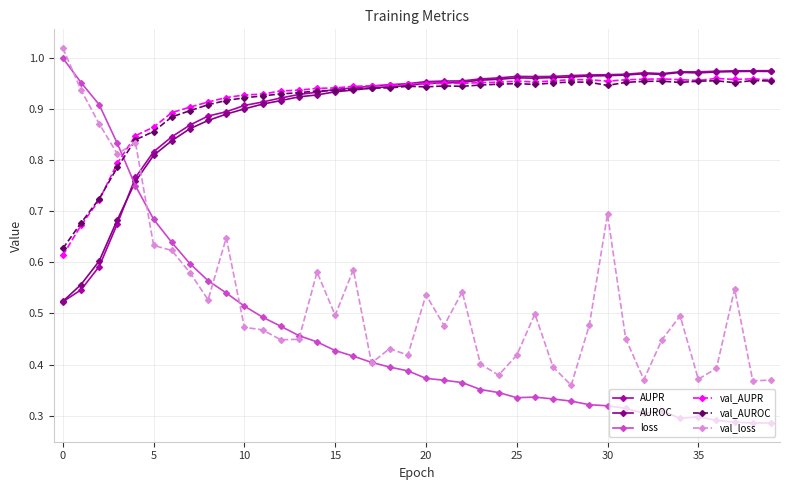

True or false: loss has more than 2 interior local peaks.

True